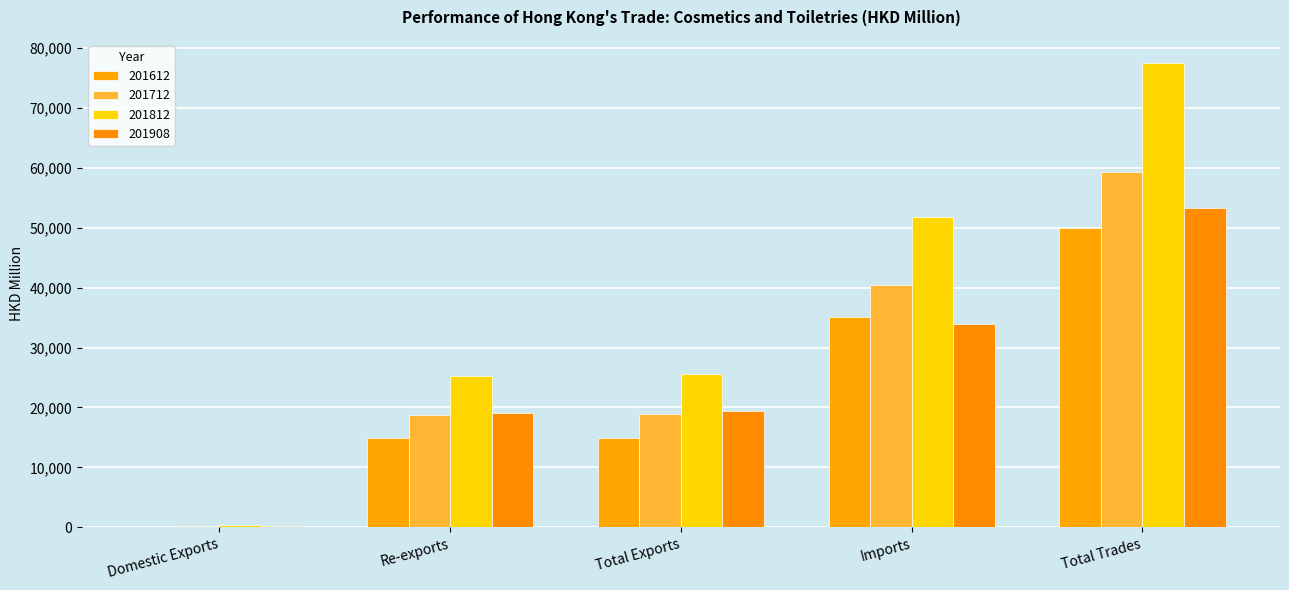

Which category has the highest value in the 201908 series?

Total Trades